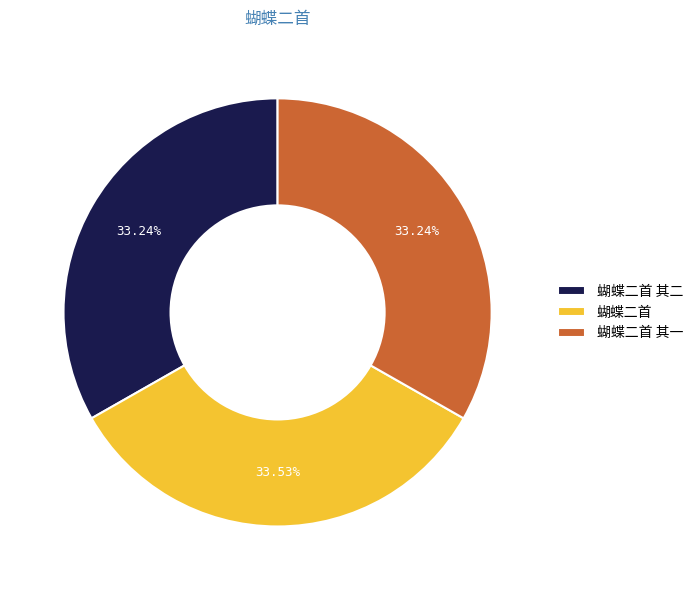

Is there any slice that represents more than half of the pie?

No